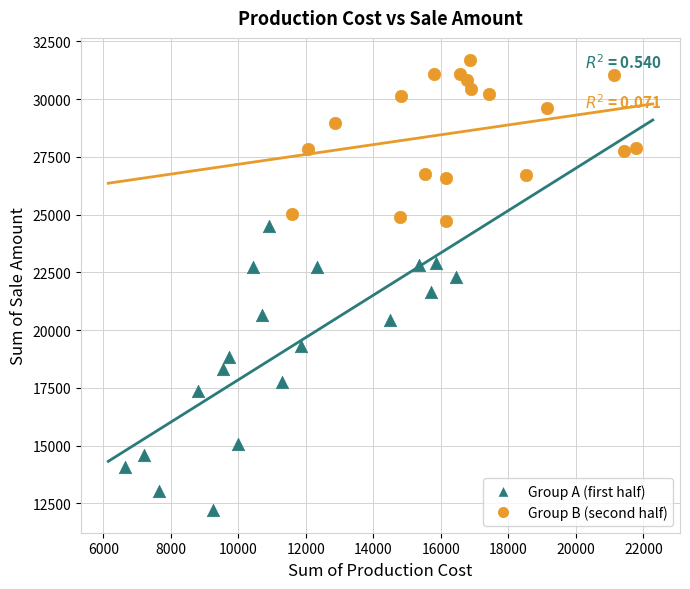

Which series has the widest spread of Y values?

Group A (first half)